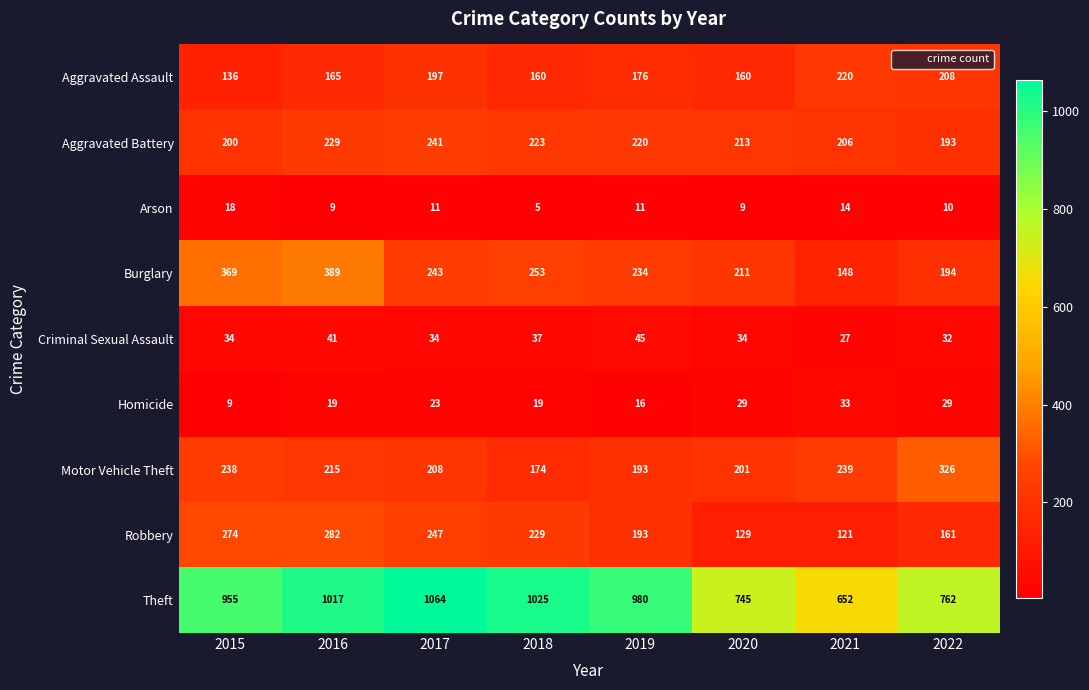

Rank the series at 2017 from lowest to highest value.

Arson, Homicide, Criminal Sexual Assault, Aggravated Assault, Motor Vehicle Theft, Aggravated Battery, Burglary, Robbery, Theft